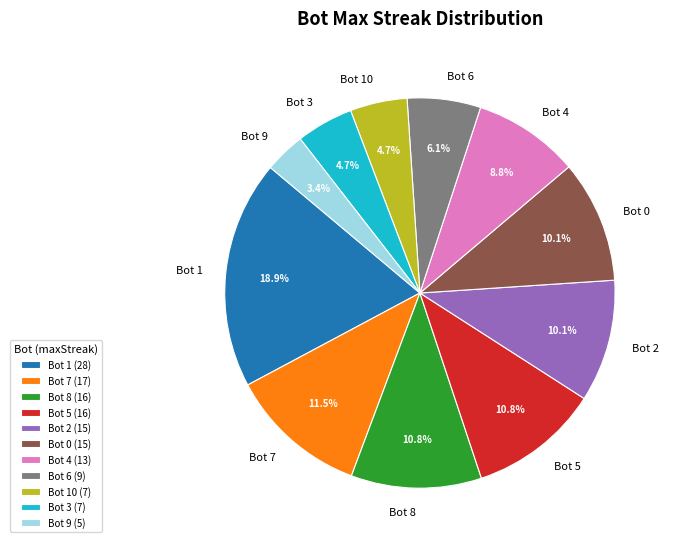

Which category has the smallest portion of the pie?

Bot 9 (5)